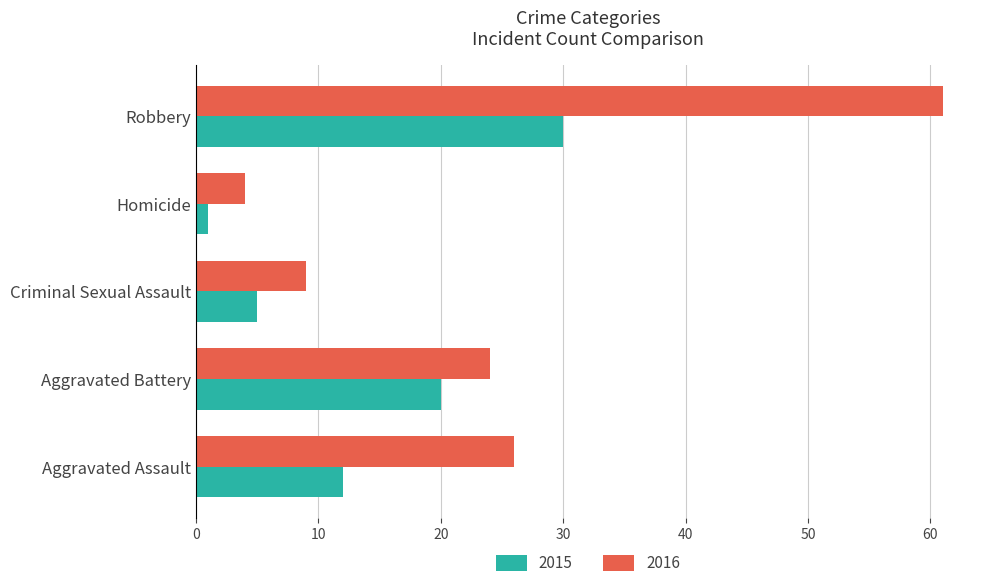

The 2016 series shows 24 at Aggravated Battery. True or false?

True